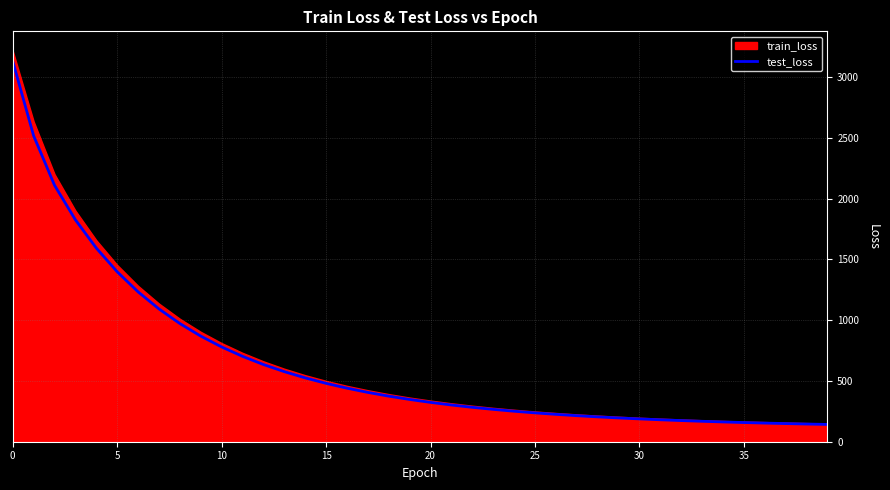

How many data points are less than 347?

20